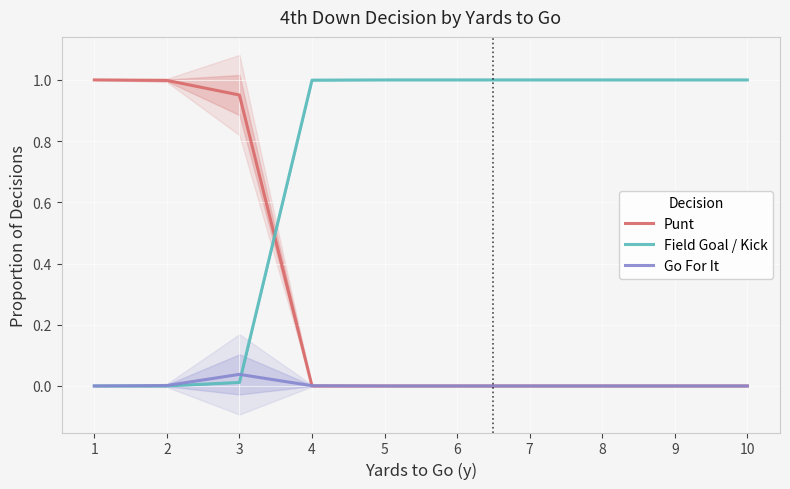

Between 4 and 9, which series saw the biggest shift?

Field Goal / Kick